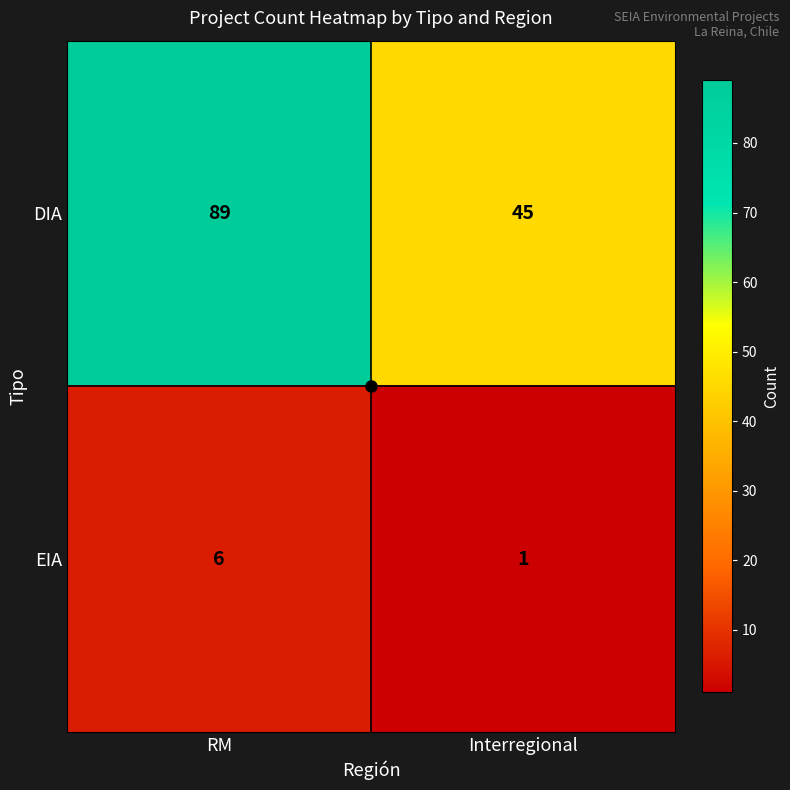

At RM, list the series in order from smallest to largest.

EIA, DIA